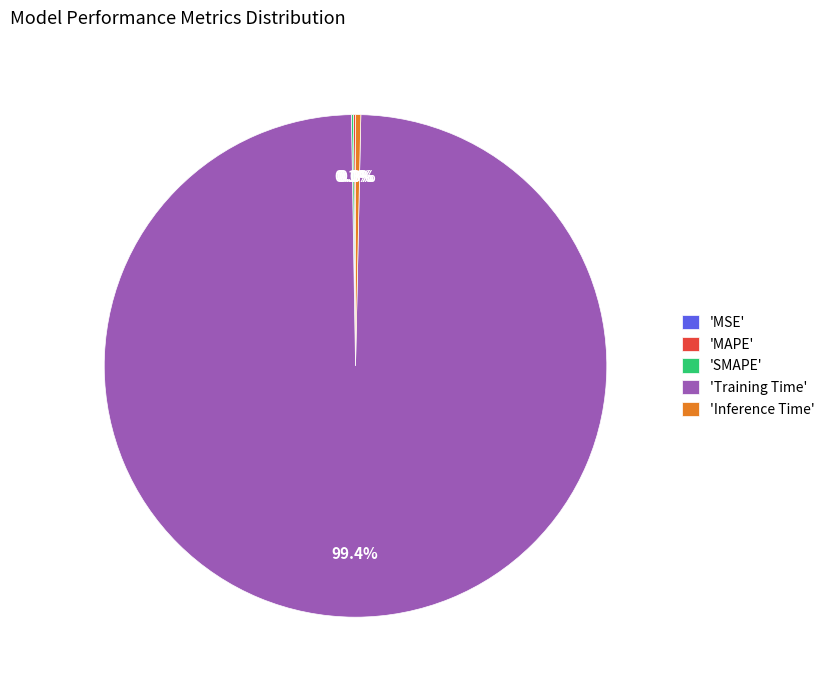

What is the largest slice in the pie chart?

'Training Time'